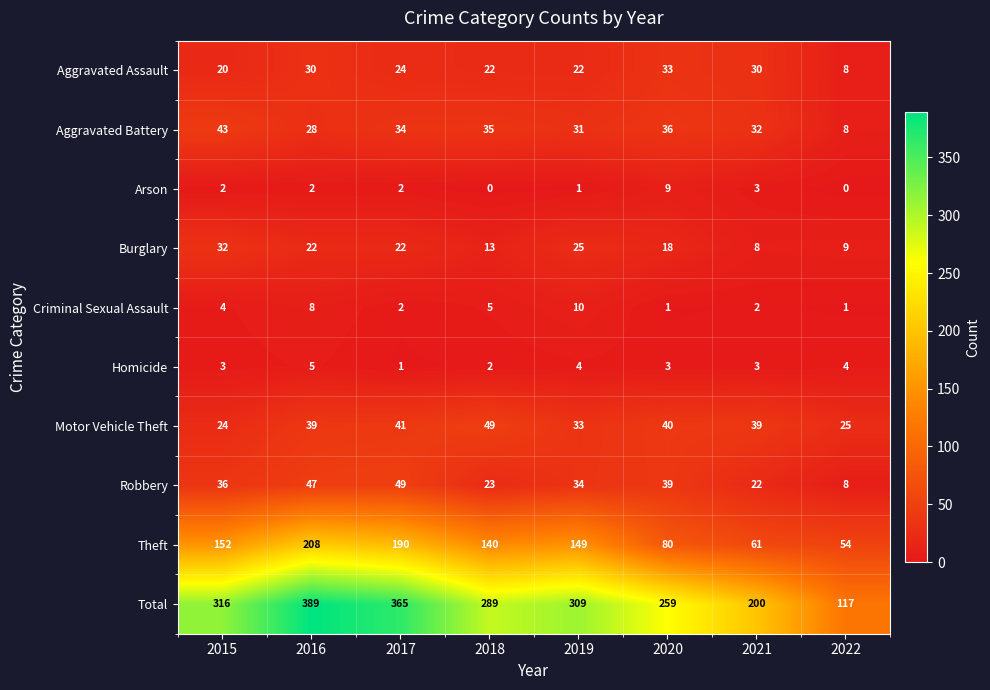

How many categories are shown in the chart?

8